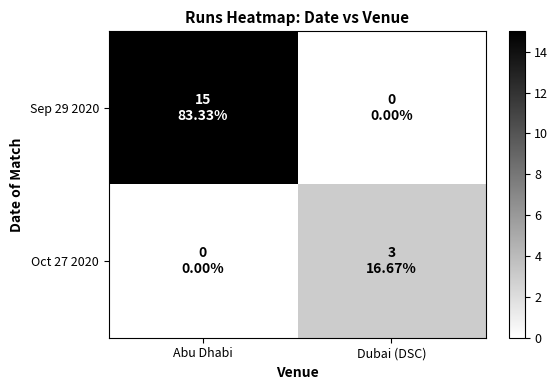

Which series changed the most between Abu Dhabi and Dubai (DSC)?

Sep 29 2020